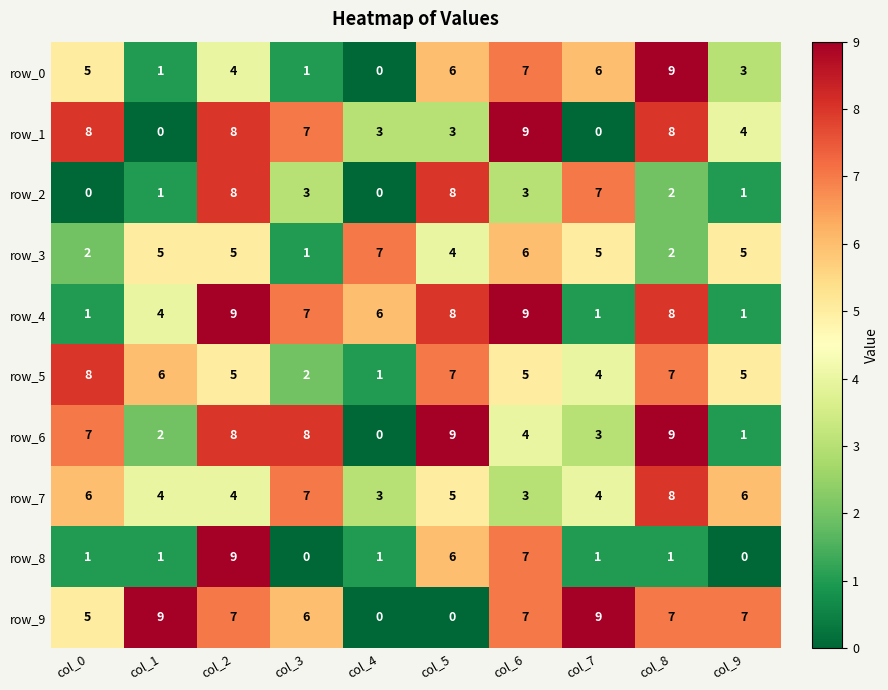

What value does the row_9 series have at col_2?

7